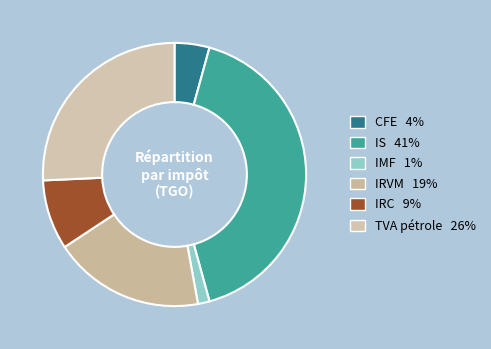

Is there a majority slice in this chart?

No